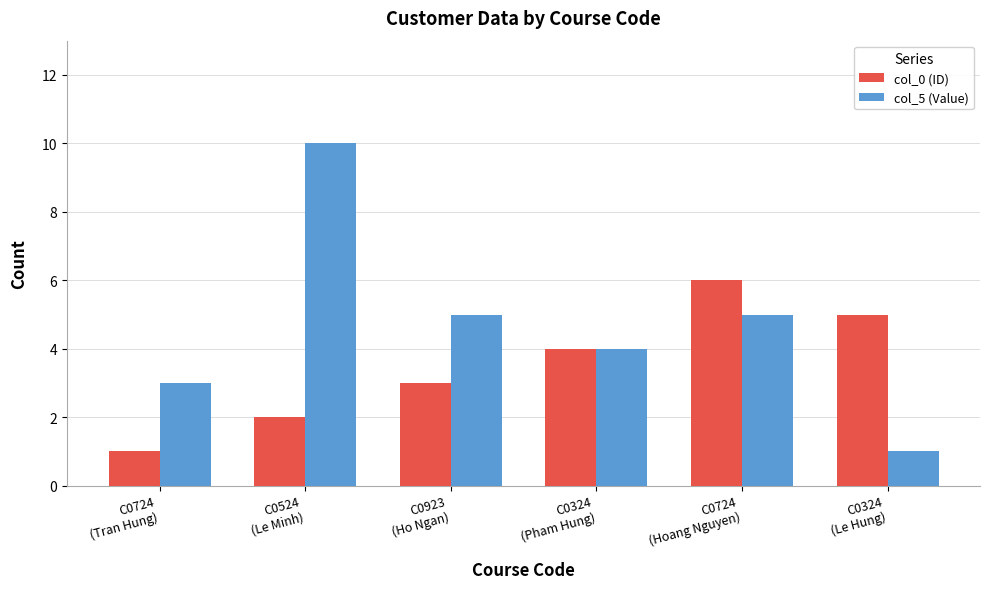

What is the sum of the col_0 (ID) values at C0324
(Pham Hung) and C0724
(Hoang Nguyen)?

10